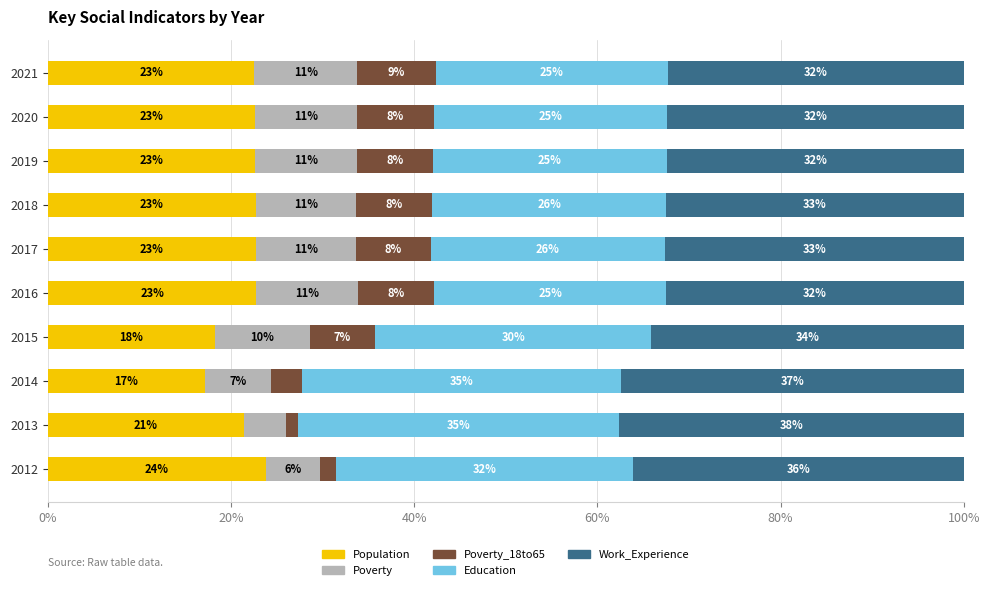

What are all the series names shown in the legend?

Population, Poverty, Poverty_18to65, Education, Work_Experience